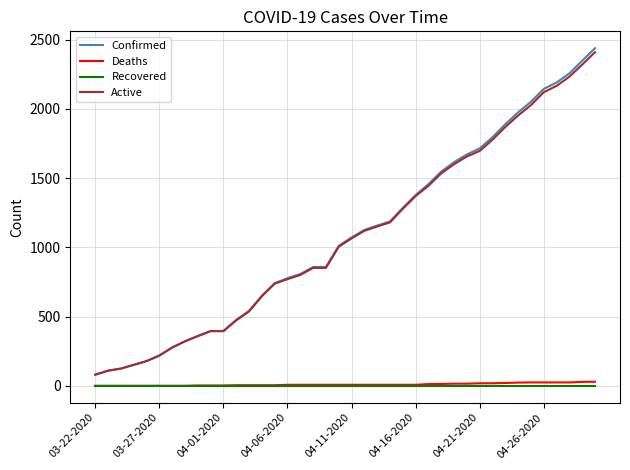

Which series has the widest spread of values?

Confirmed